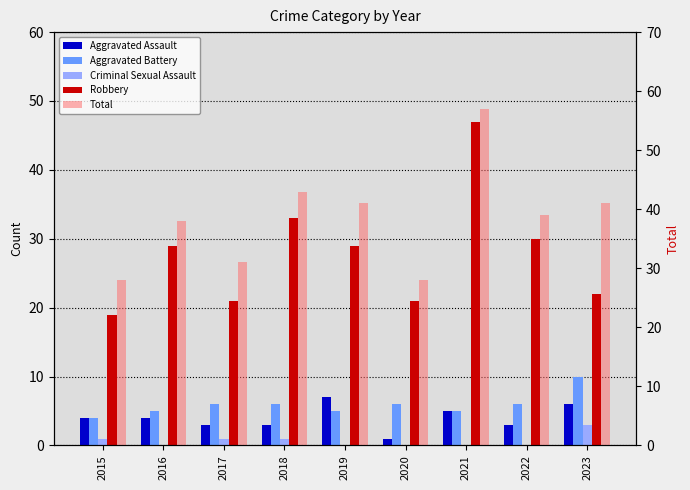

What is the value of the Aggravated Assault bar at the 5th from the left?

7